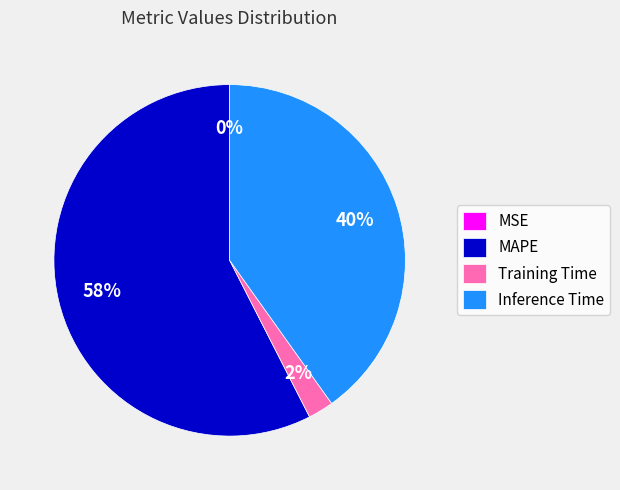

Which category has the biggest portion of the pie?

MAPE